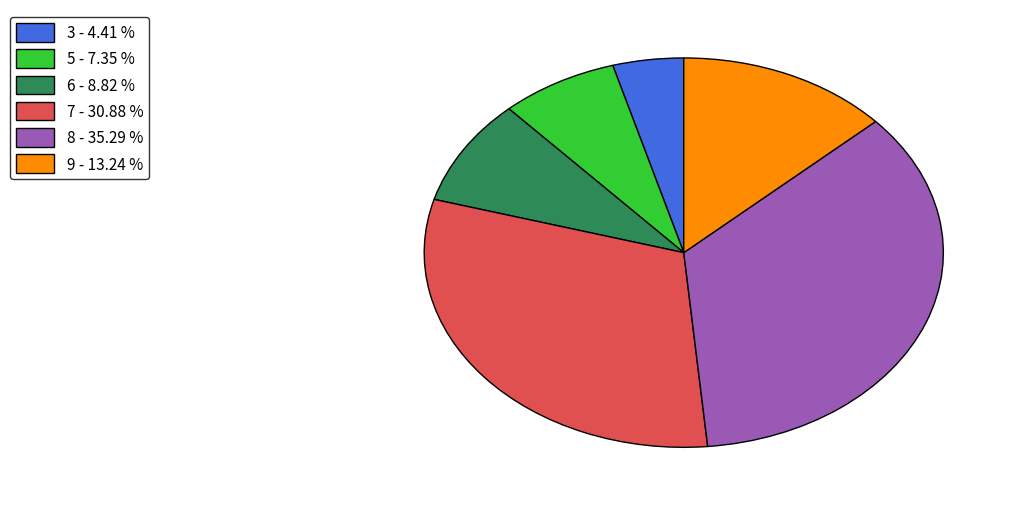

Which has a higher value, 3 - 4.41 % or 6 - 8.82 %?

6 - 8.82 %